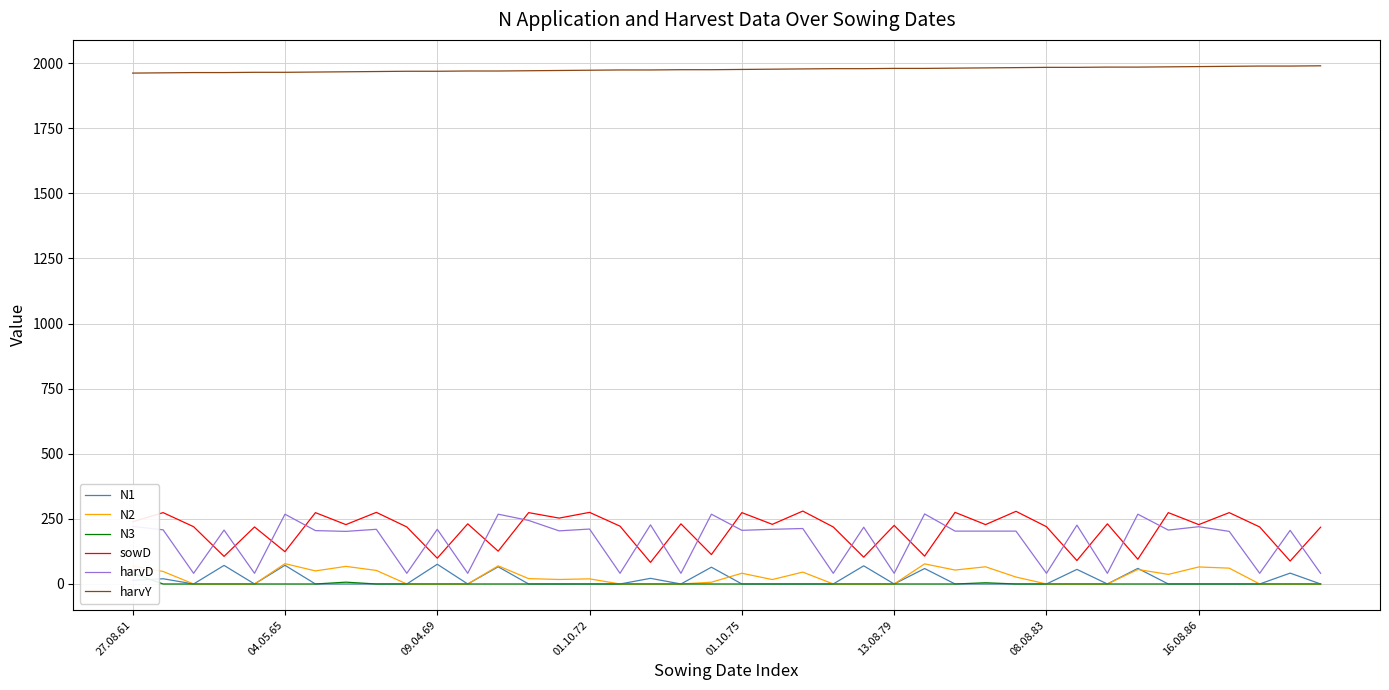

True or false: harvY and sowD cross at least once.

False